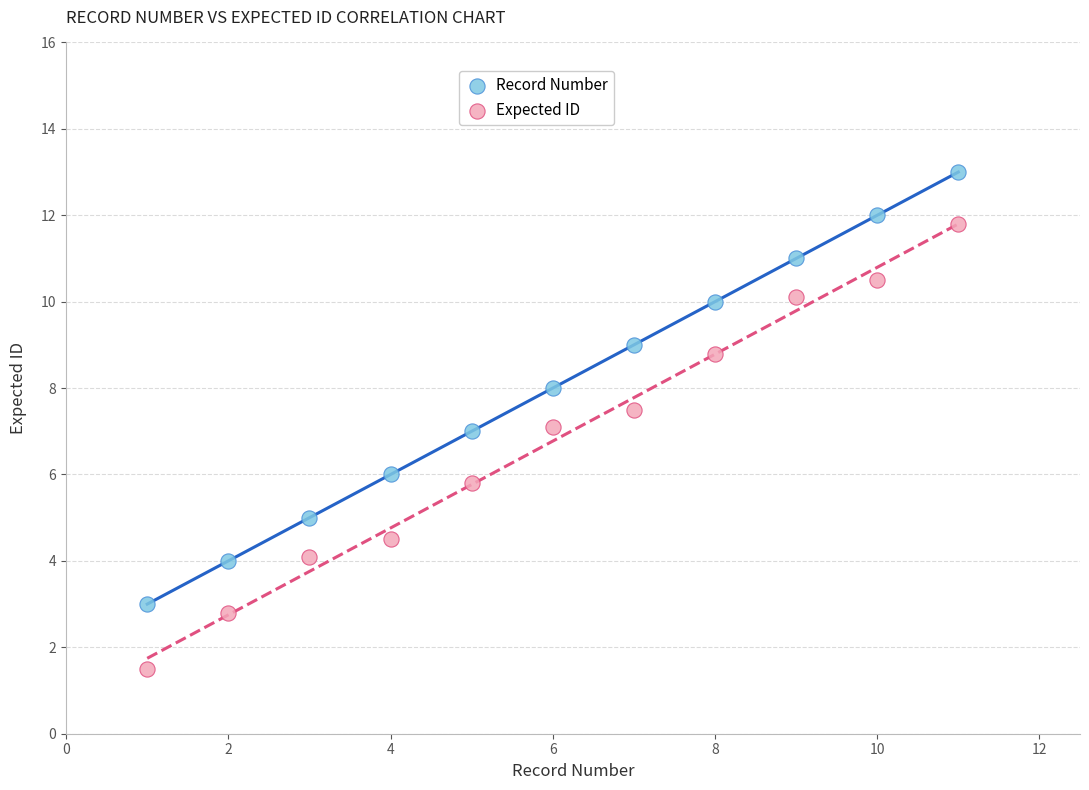

Across all data points, what is the range of Y values (max minus min)?

11.5